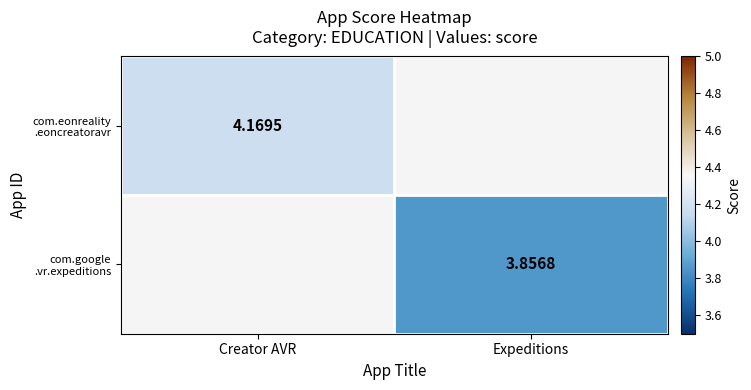

How many values in com.eonreality .eoncreatoravr are above zero?

1